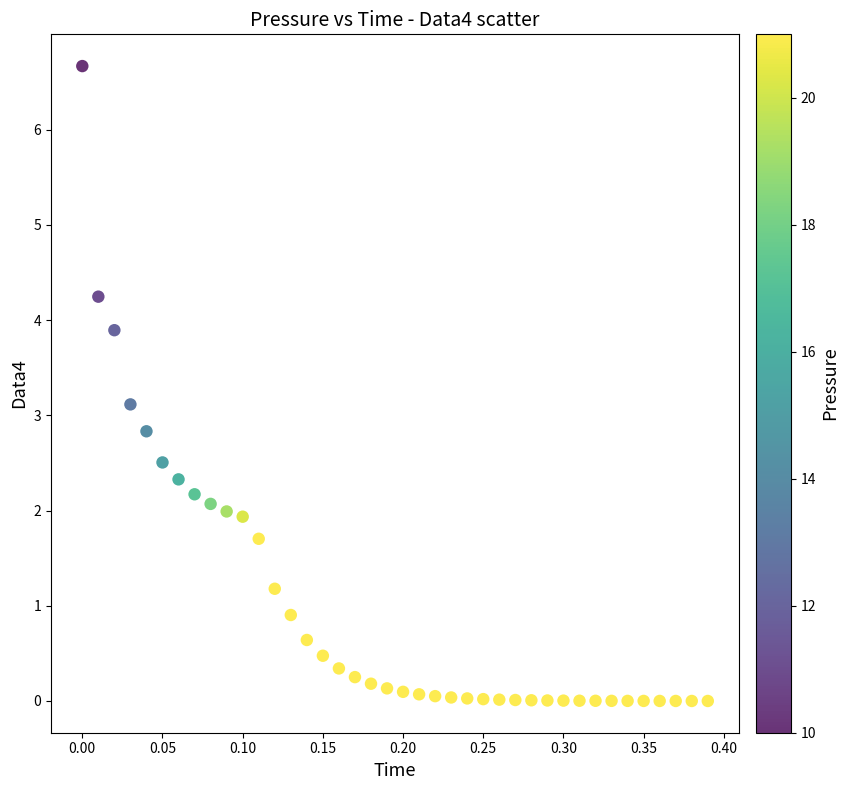

What is the range of X values (max minus min)?

0.4